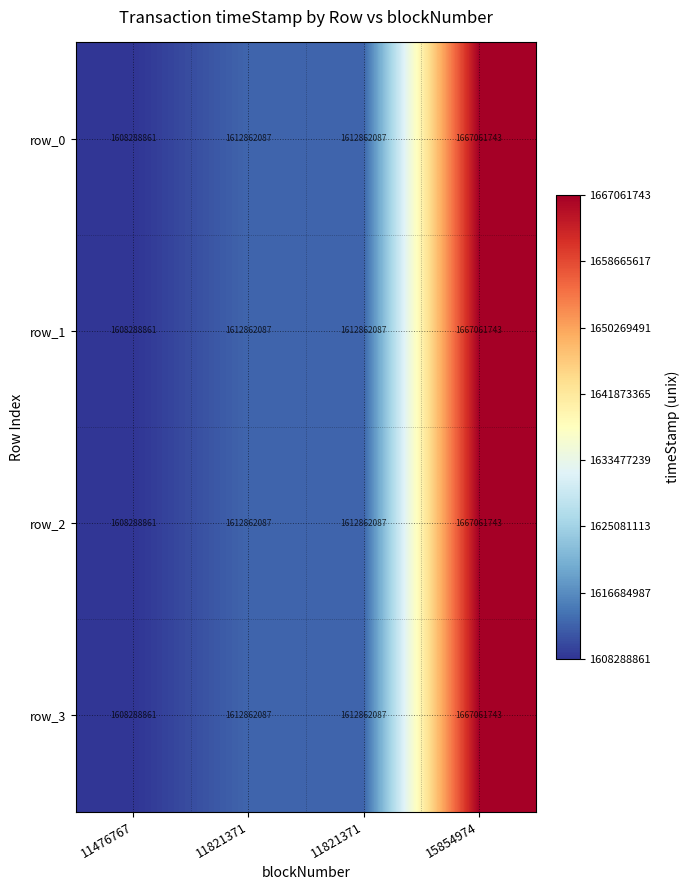

List the labels in order of row_3 value, smallest first.

11476767, 11821371, 11821371, 15854974